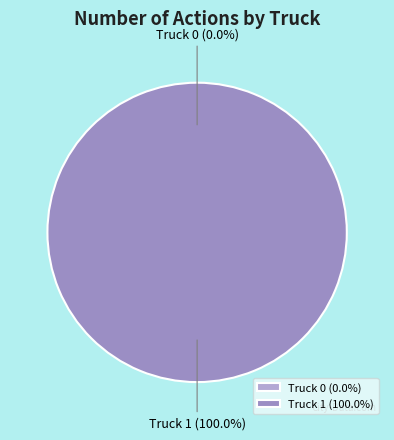

Does Truck 0 account for over 50% of the chart?

No